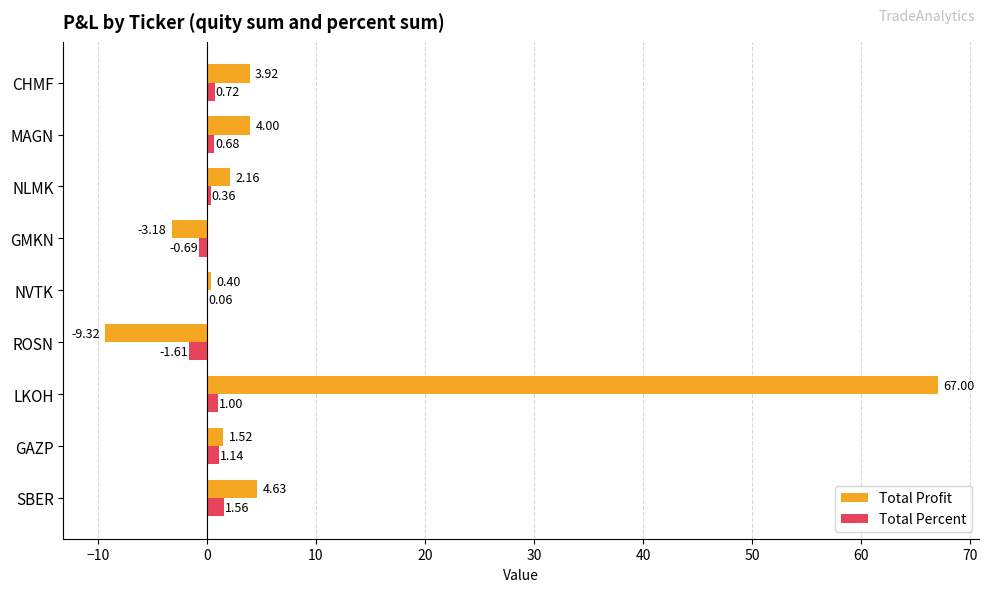

What is the average value of the Total Profit series?

7.9